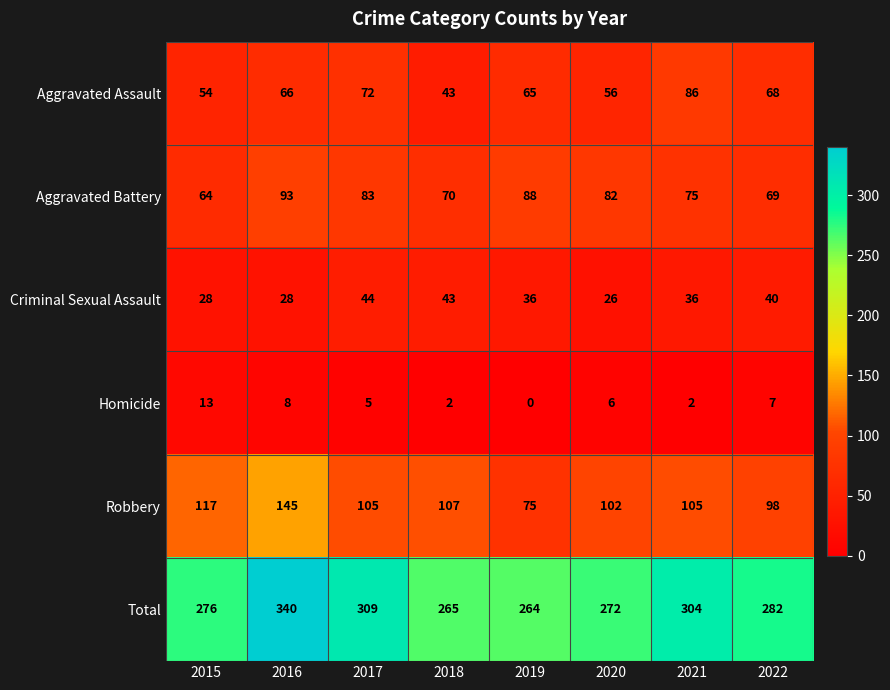

The value of Total at 2016 is 156. True or false?

False